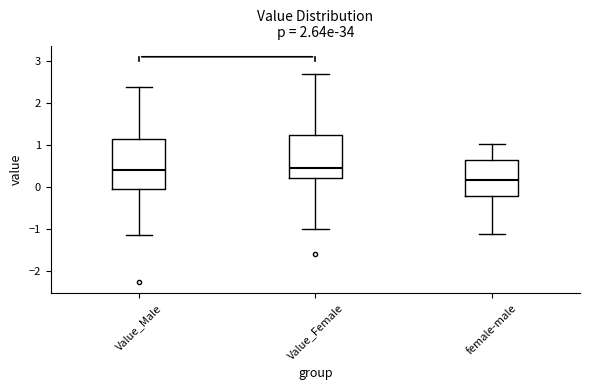

Reading left to right, read every box against the y-axis: the position of its median line, the range the box covers, and the ends of its whiskers. The values are not printed on the chart, so give them approximately, as read against the axis.

Value_Male: median 0.4, box 0.0 to 1.2, whiskers -1.1 to 2.4
Value_Female: median 0.5, box 0.2 to 1.2, whiskers -1.0 to 2.7
female-male: median 0.2, box -0.2 to 0.7, whiskers -1.1 to 1.0